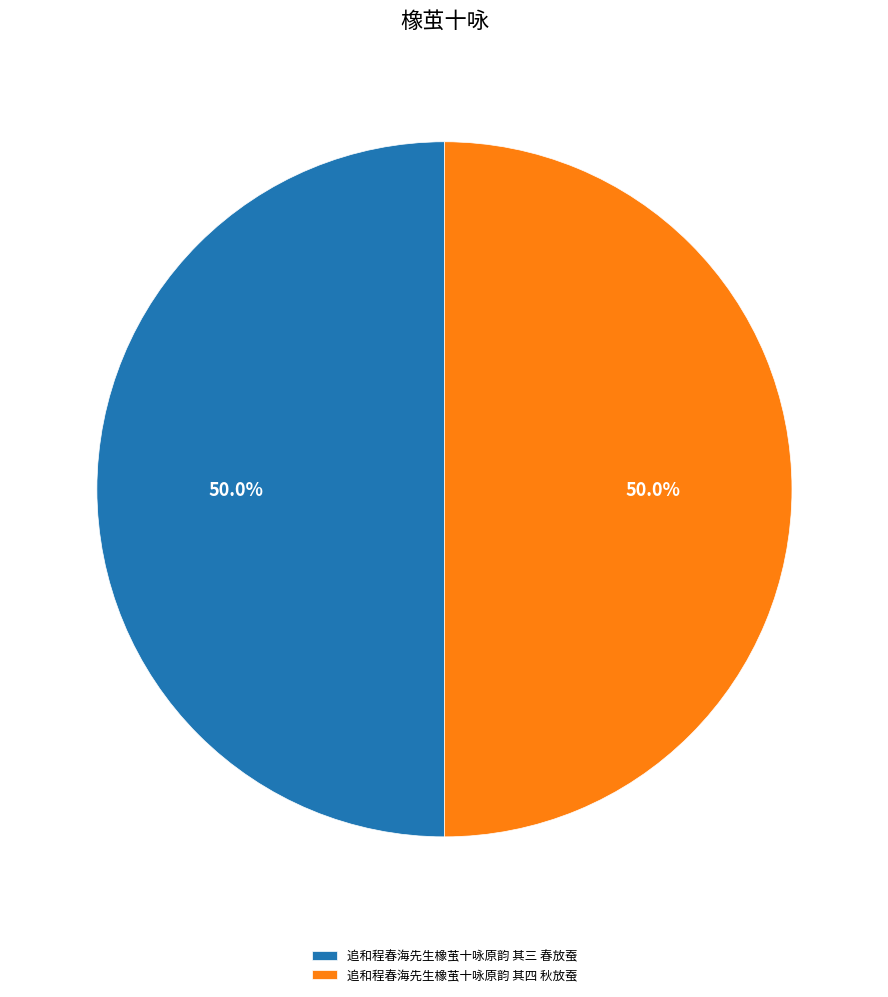

How many segments does this pie chart have?

2